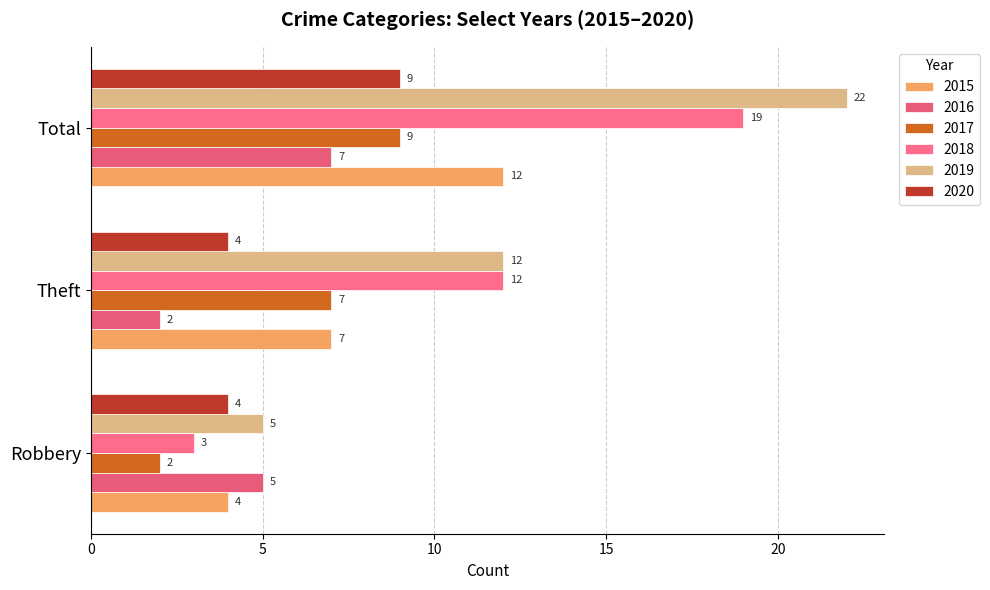

At which category is the sum across all series the highest?

Total